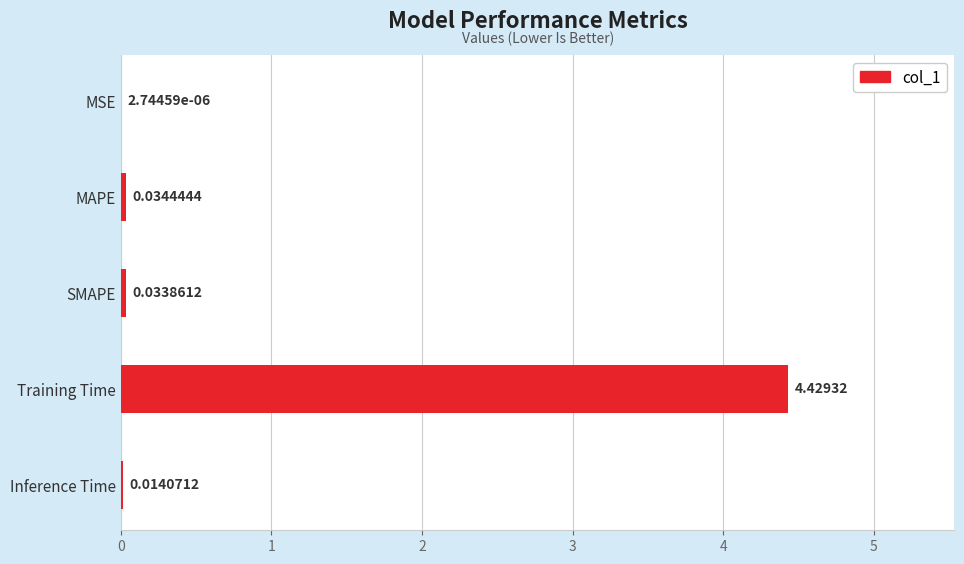

Which category has the highest value across all series?

Training Time